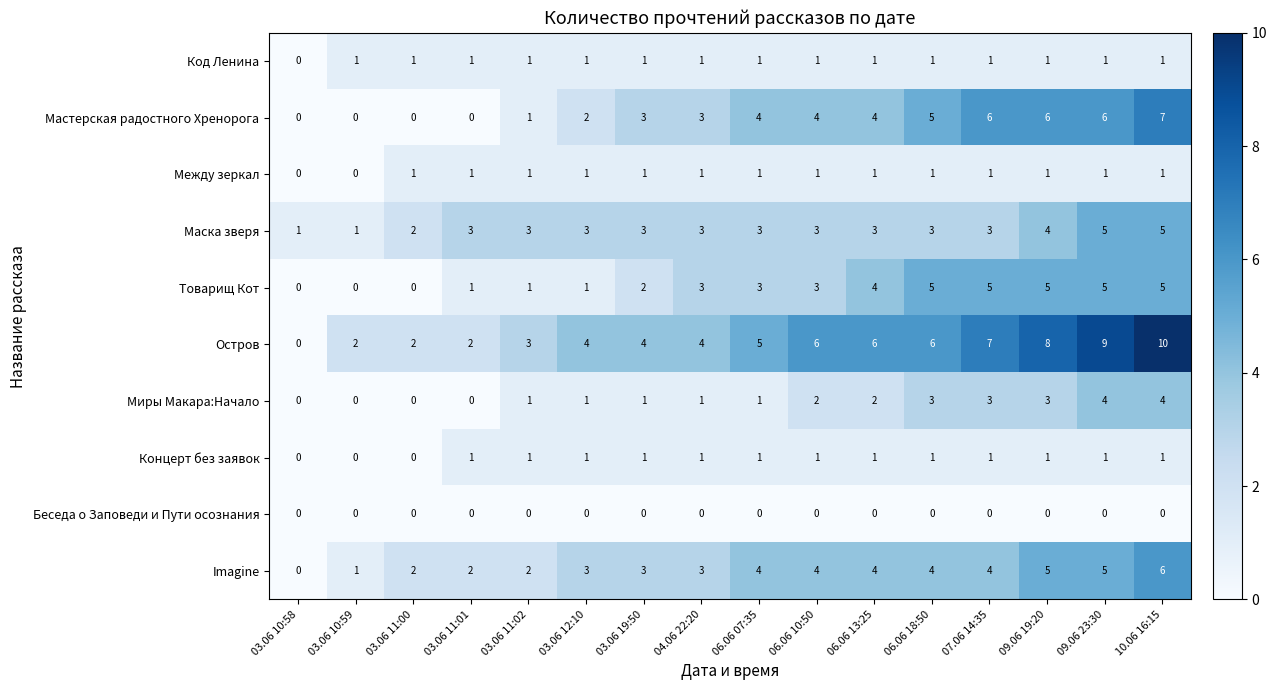

What is the total value across all series at 06.06 10:50?

25